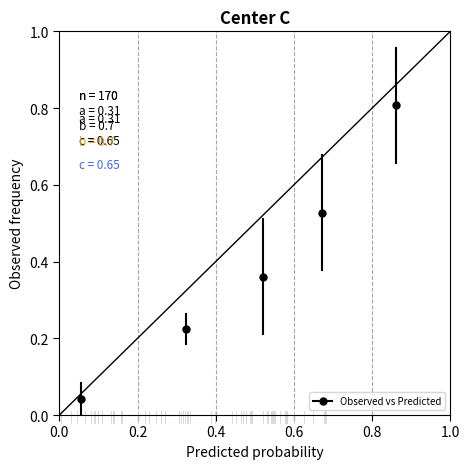

What is the range of Y values (max minus min)?

0.8